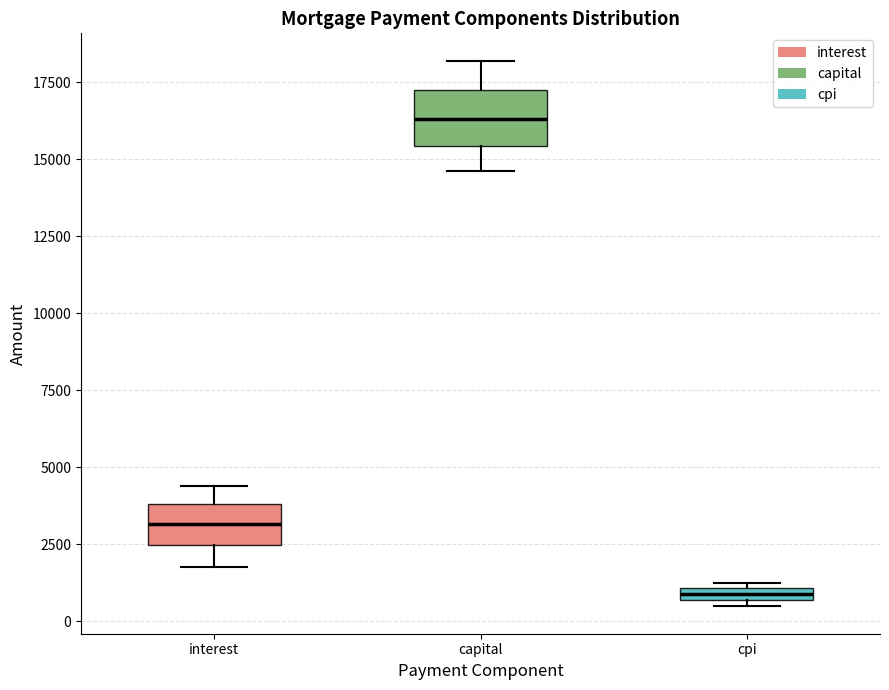

Where is the upper edge of the box for cpi on the y-axis? The values are not printed on the chart, so give them approximately, as read against the axis.

1000